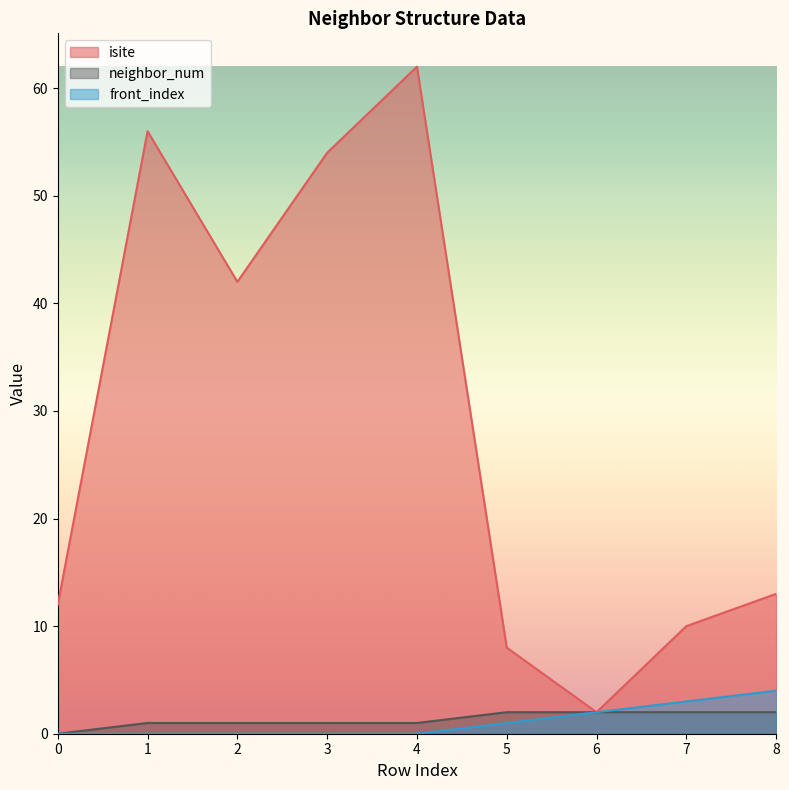

True or false: neighbor_num and front_index cross at least once.

False